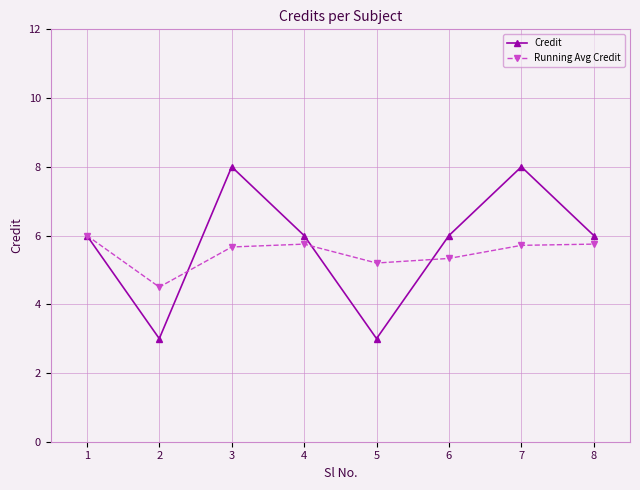

Does the chart have visible grid lines?

Yes